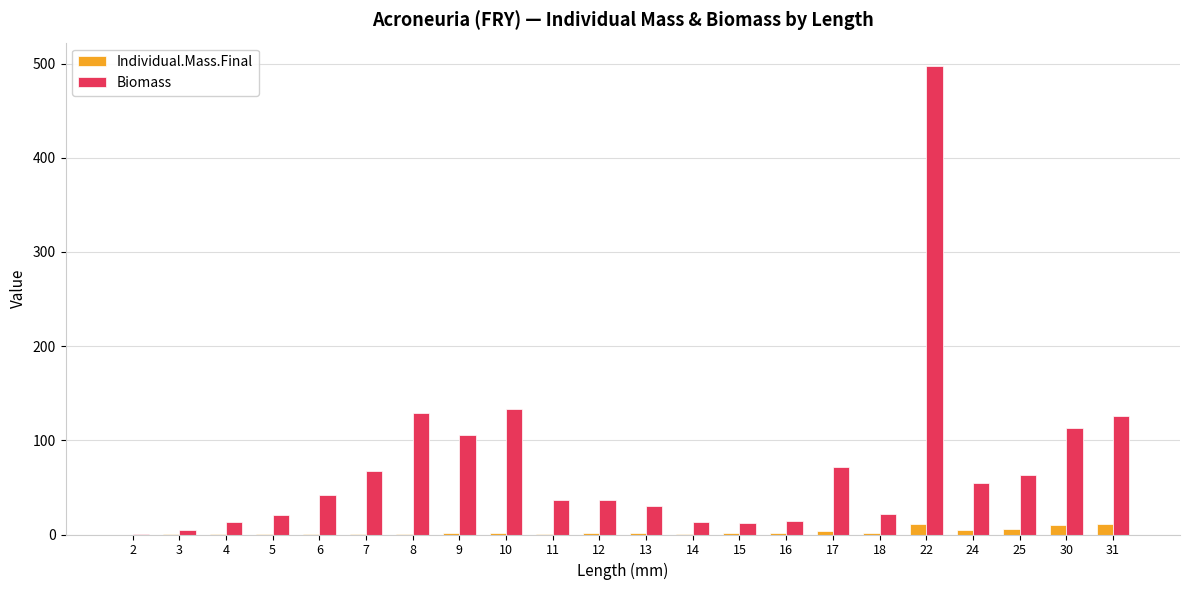

What is the sum of all Biomass values?

1606.2